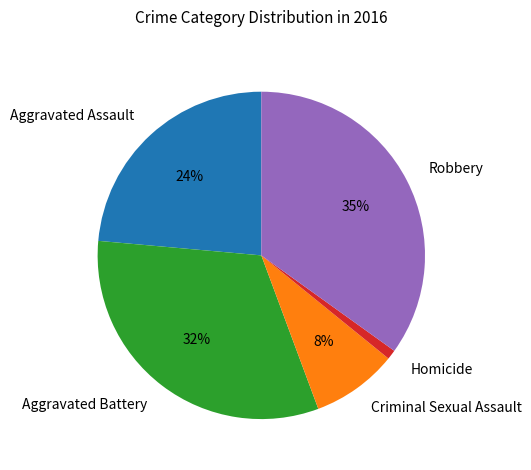

Is it true that Robbery is 29% of the pie?

False